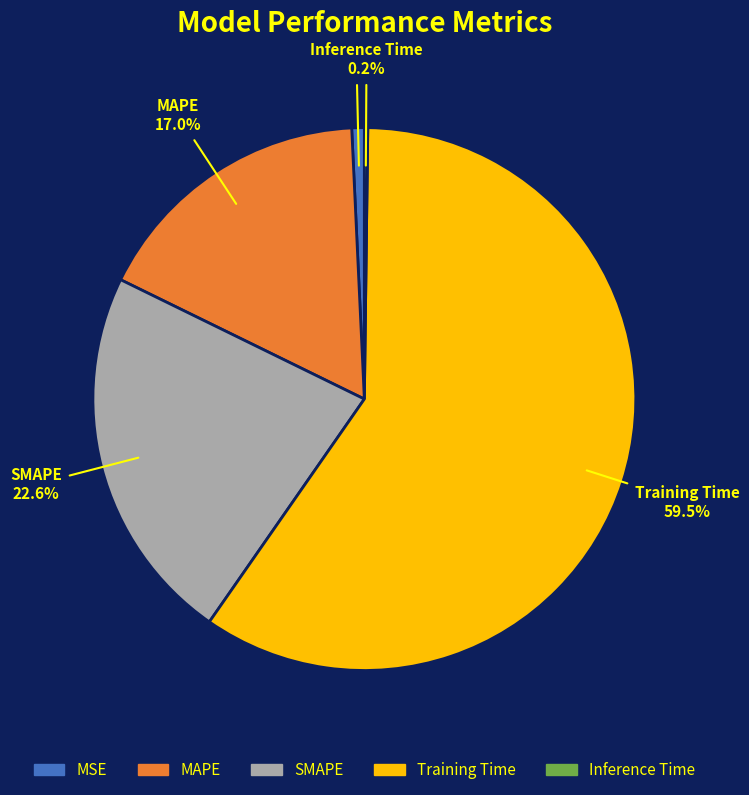

How much of the chart is everything except MSE?

99.3%